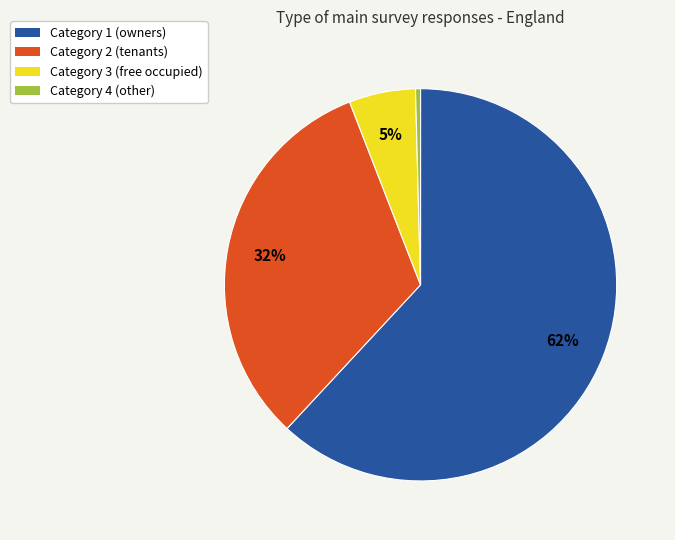

Which has a higher value, Category 1 or Category 4?

Category 1